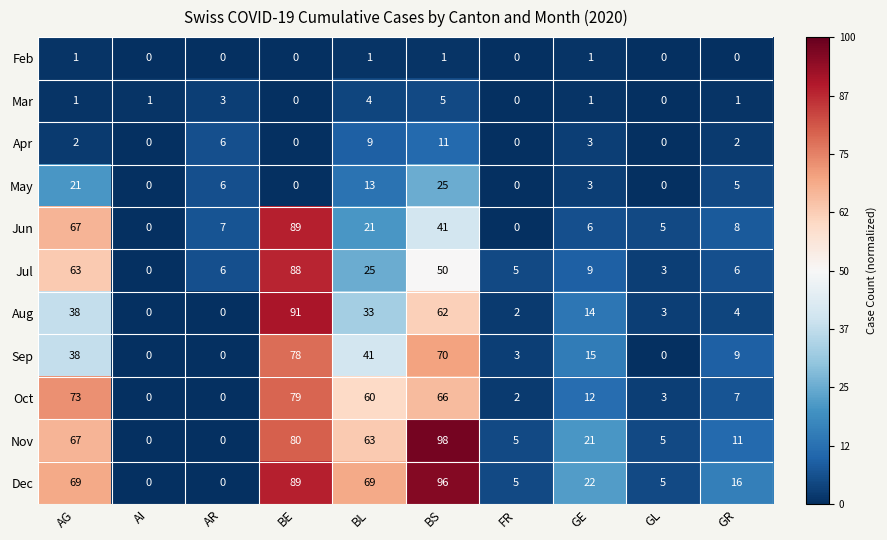

What is the difference between the second highest and second lowest values in the Dec series?

89